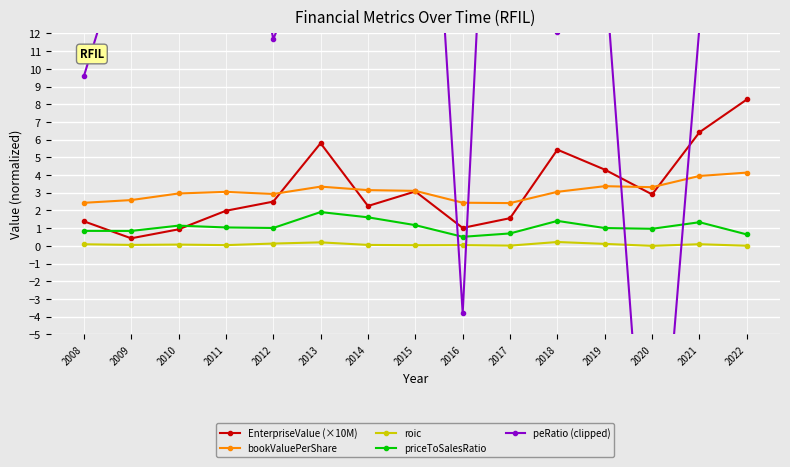

True or false: priceToSalesRatio has a value of 1.4 at 2018.

True